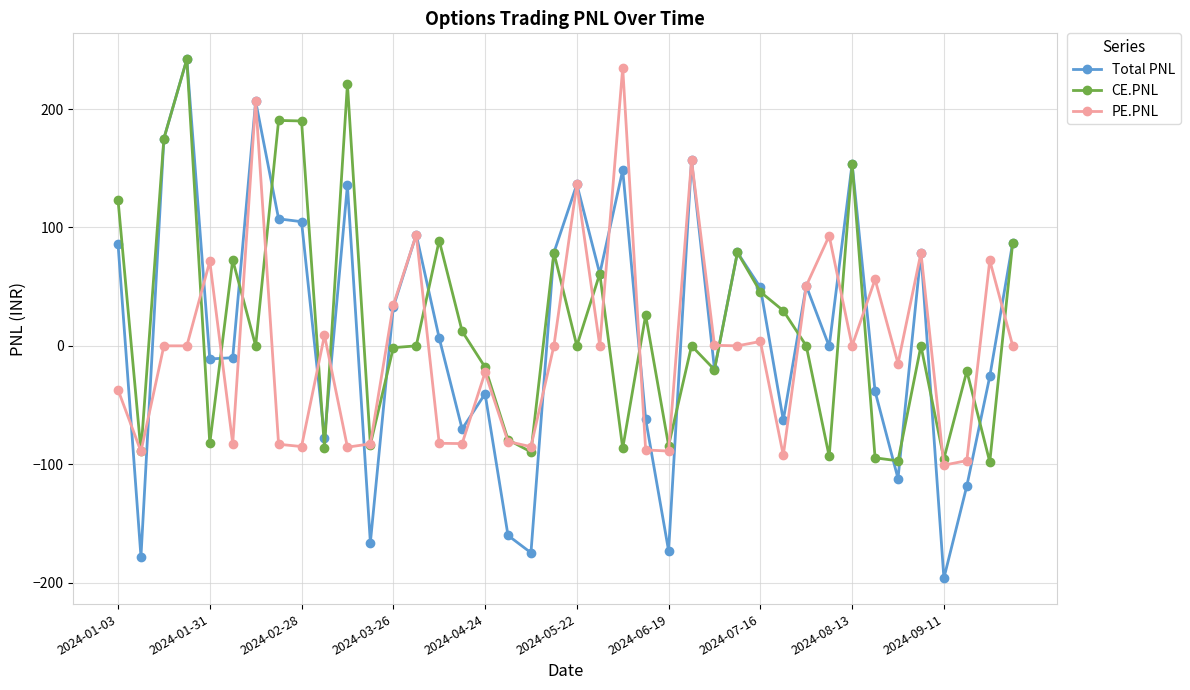

How many distinct data groups are displayed?

3